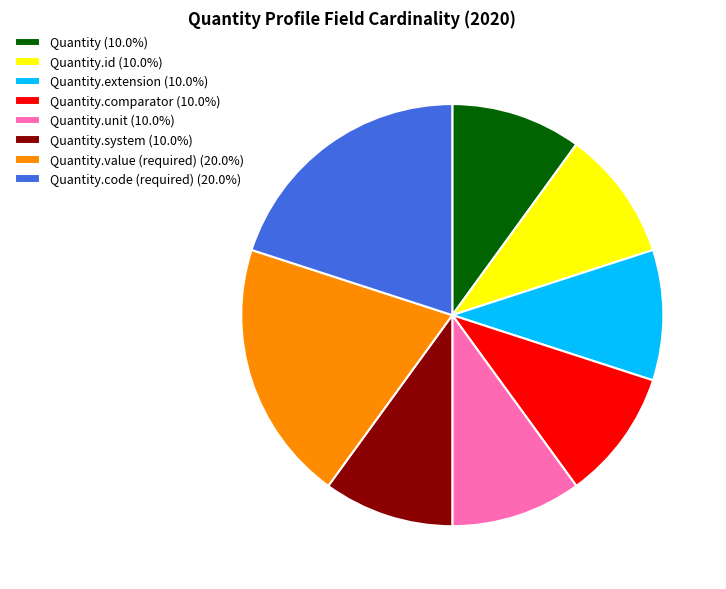

Does any single category account for the majority?

No